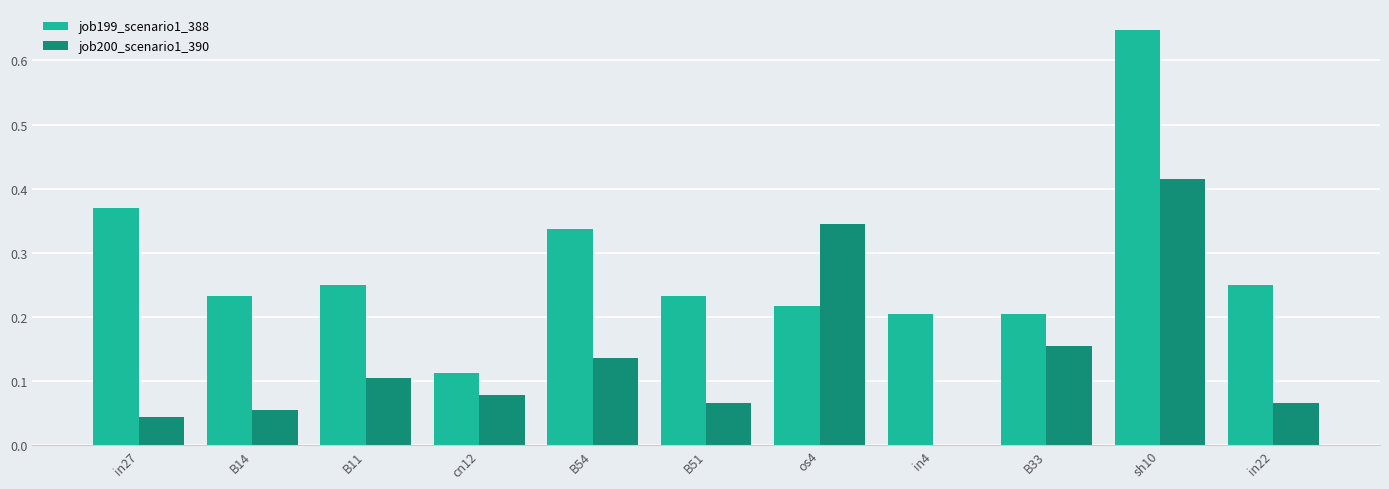

What are all the series names shown in the legend?

job199_scenario1_388, job200_scenario1_390